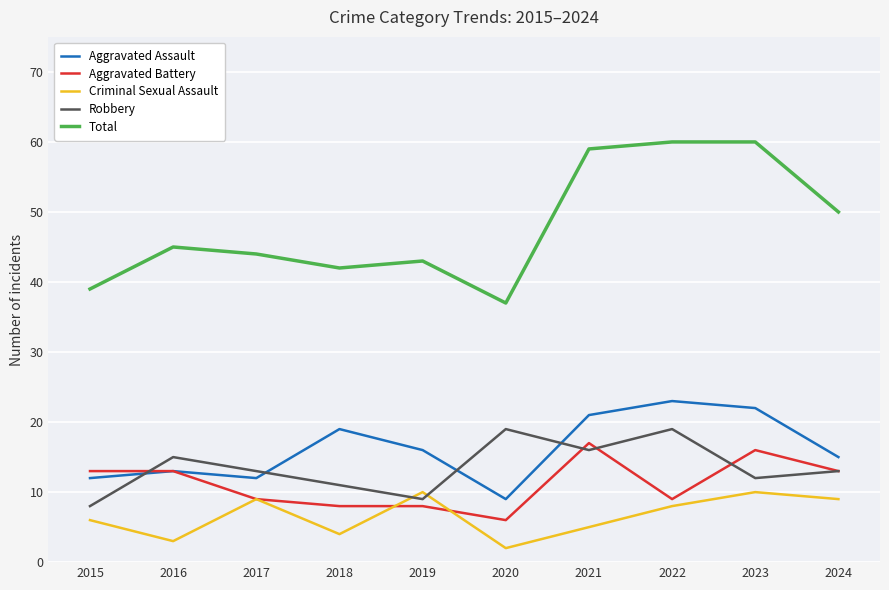

At which label does Aggravated Assault reach its minimum?

2020